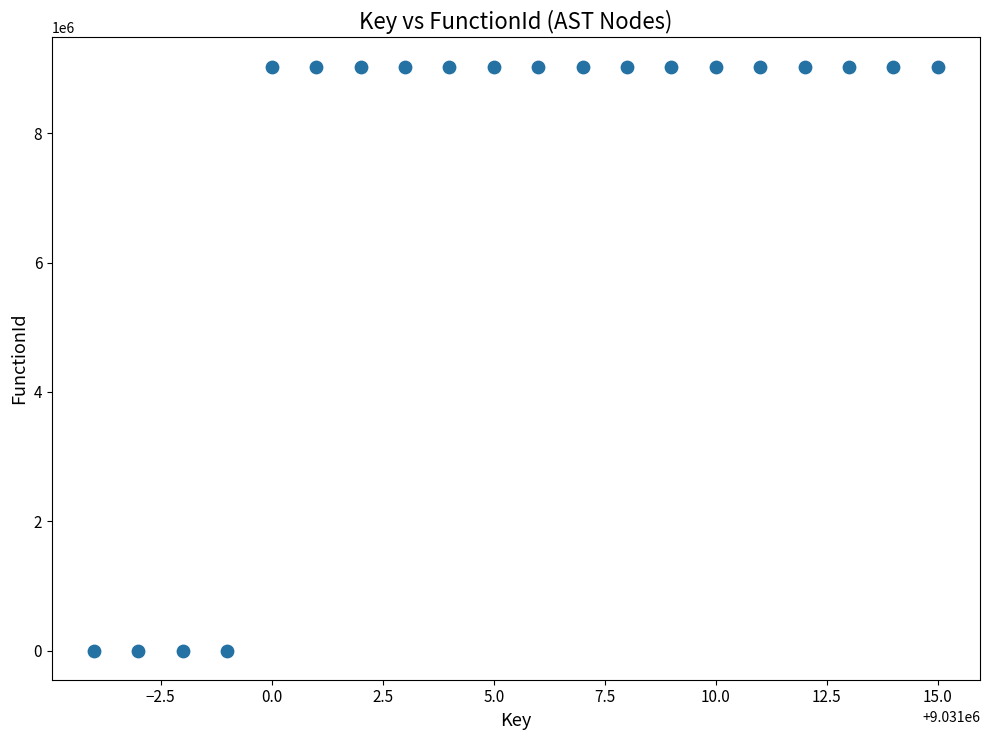

What is the range of Y values (max minus min)?

9030997